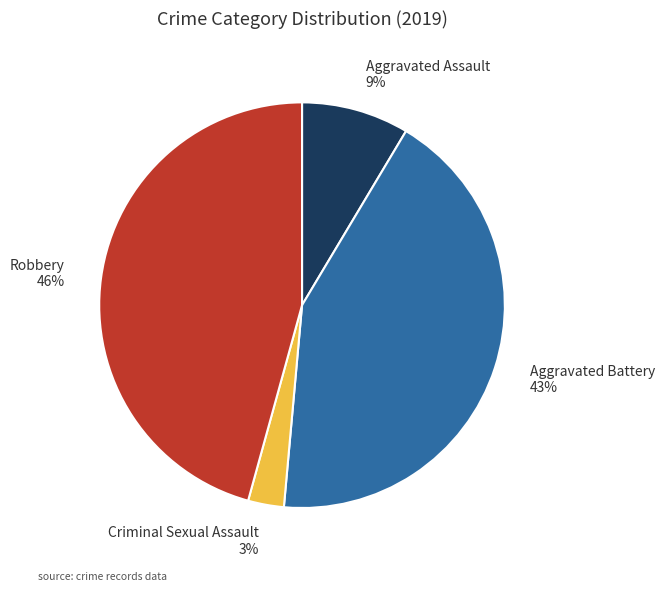

Which category has the smallest portion of the pie?

Criminal Sexual Assault